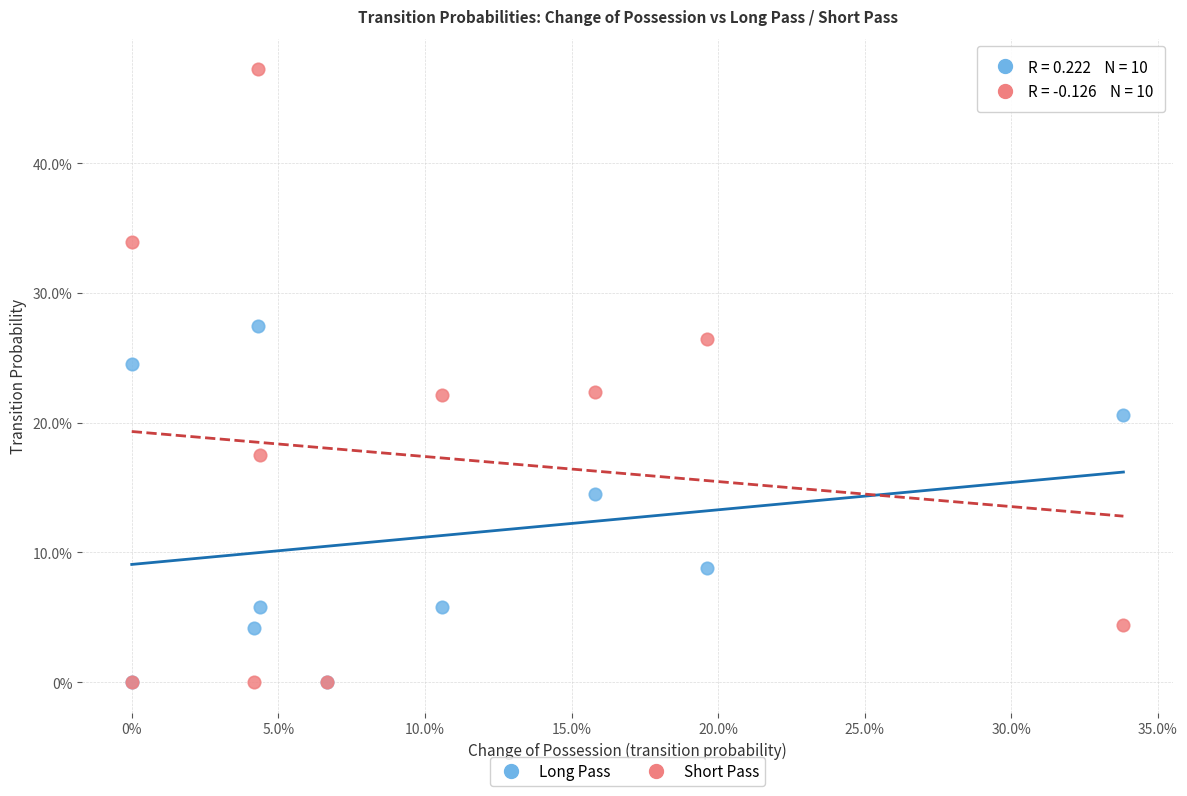

Which series has the widest spread of Y values?

Short Pass